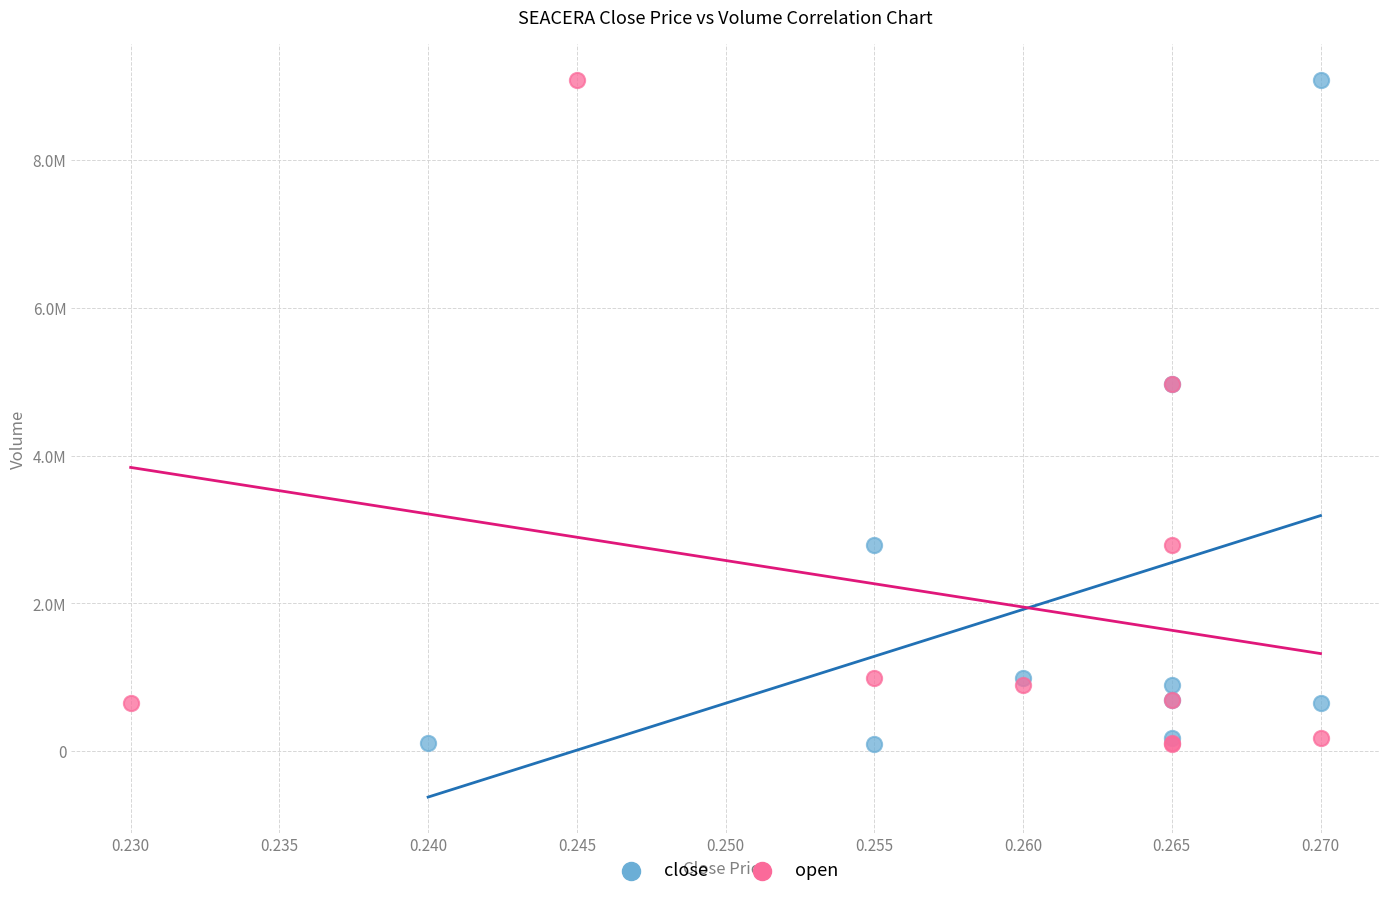

What are all the series names shown in the legend?

close, open